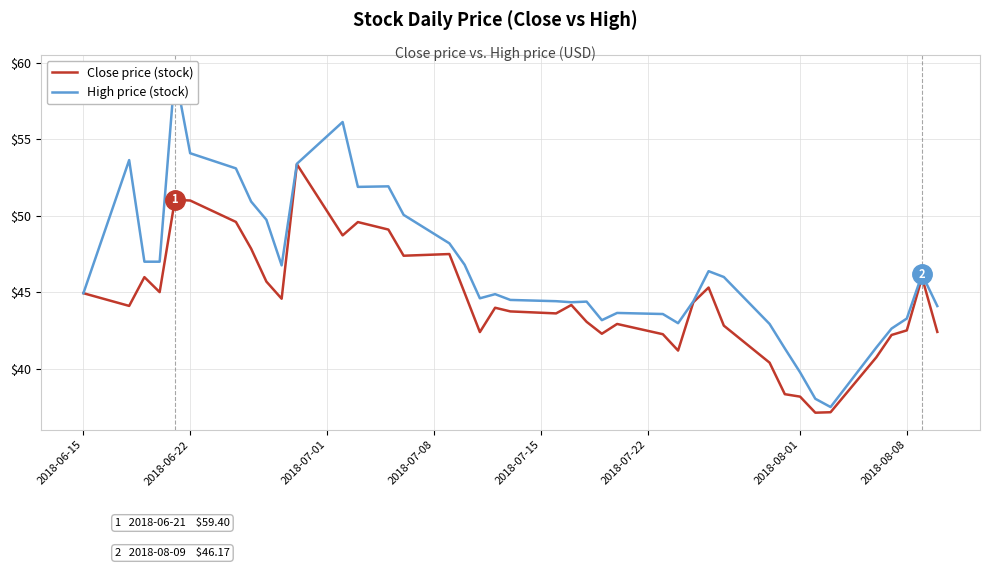

What is the maximum value for Close price (stock)?

53.4